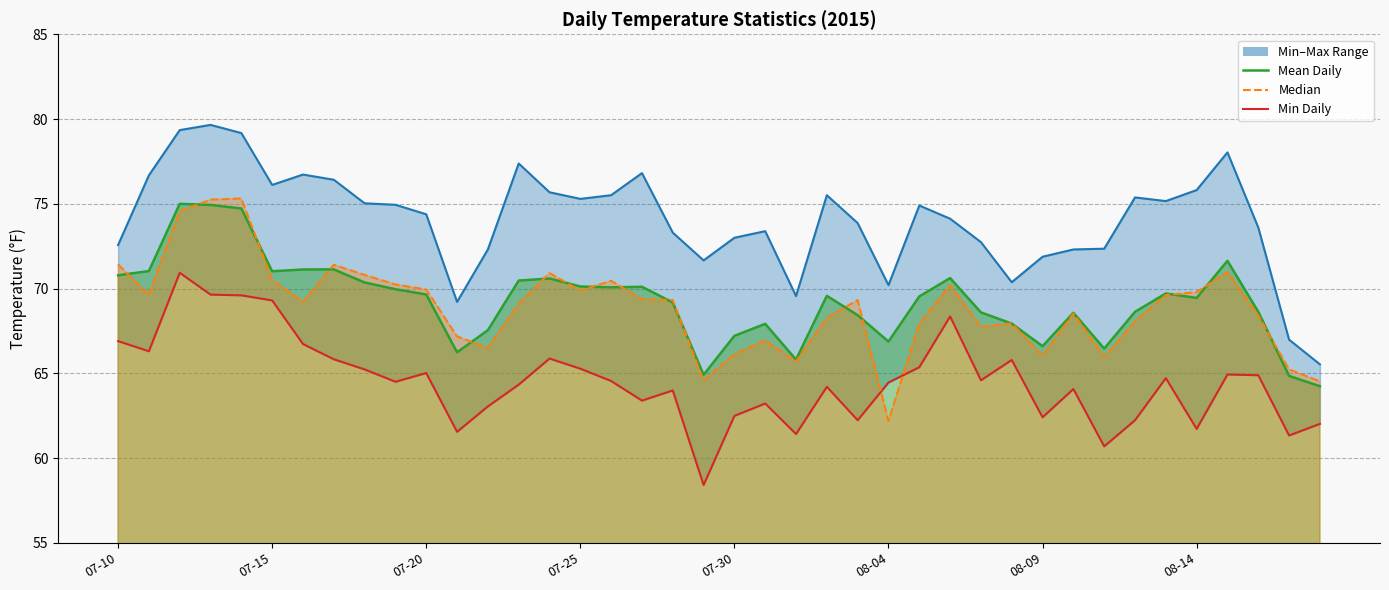

Which category has the lowest value in the Mean Daily series?

08-18